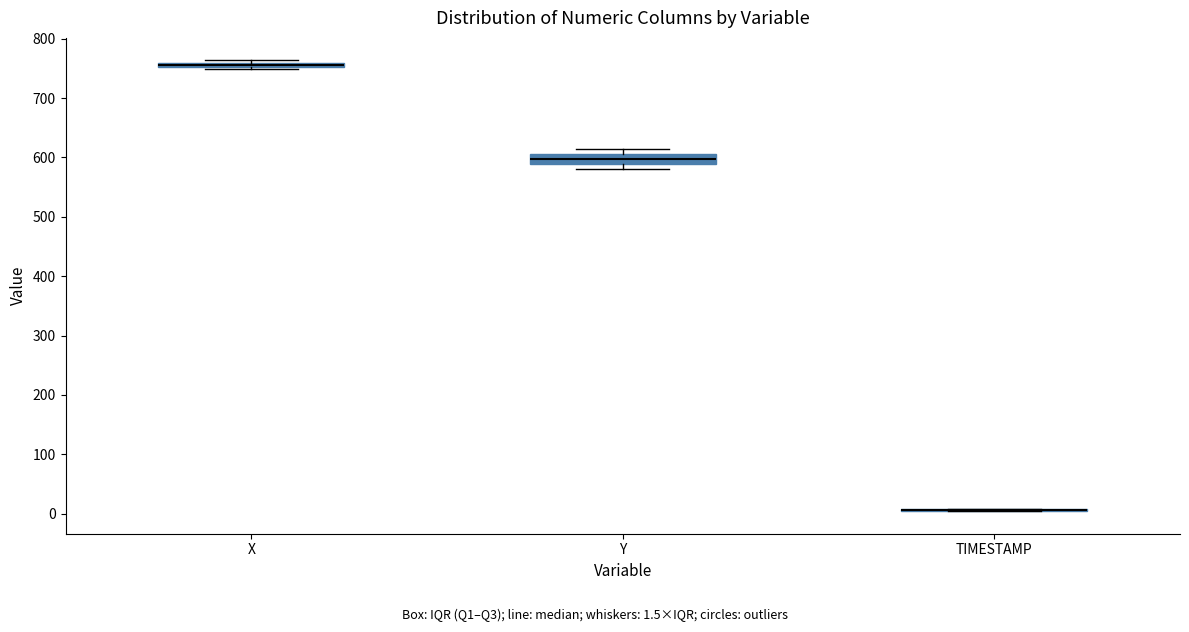

Comparing the boxes themselves (not the whiskers), which one is the tallest?

Y